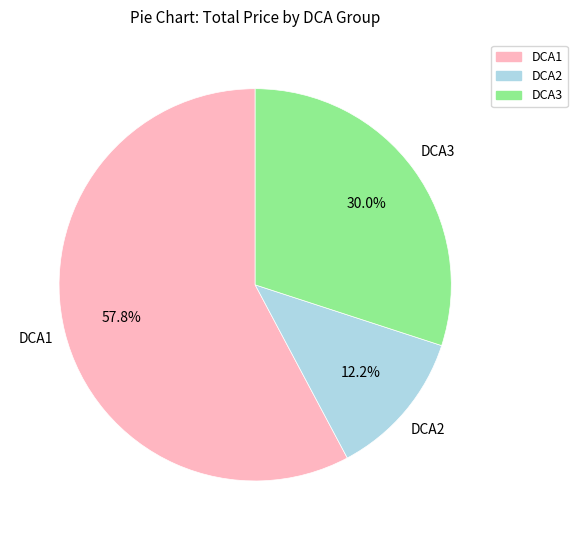

True or false: DCA1 accounts for 51% of the total.

False